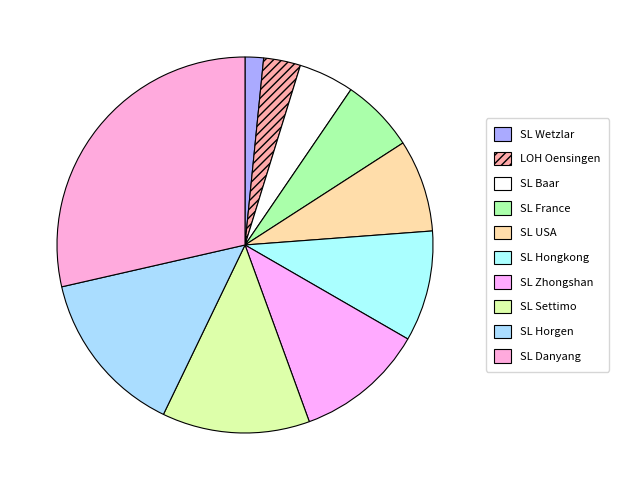

The SL Horgen slice represents 9% of the pie. True or false?

False